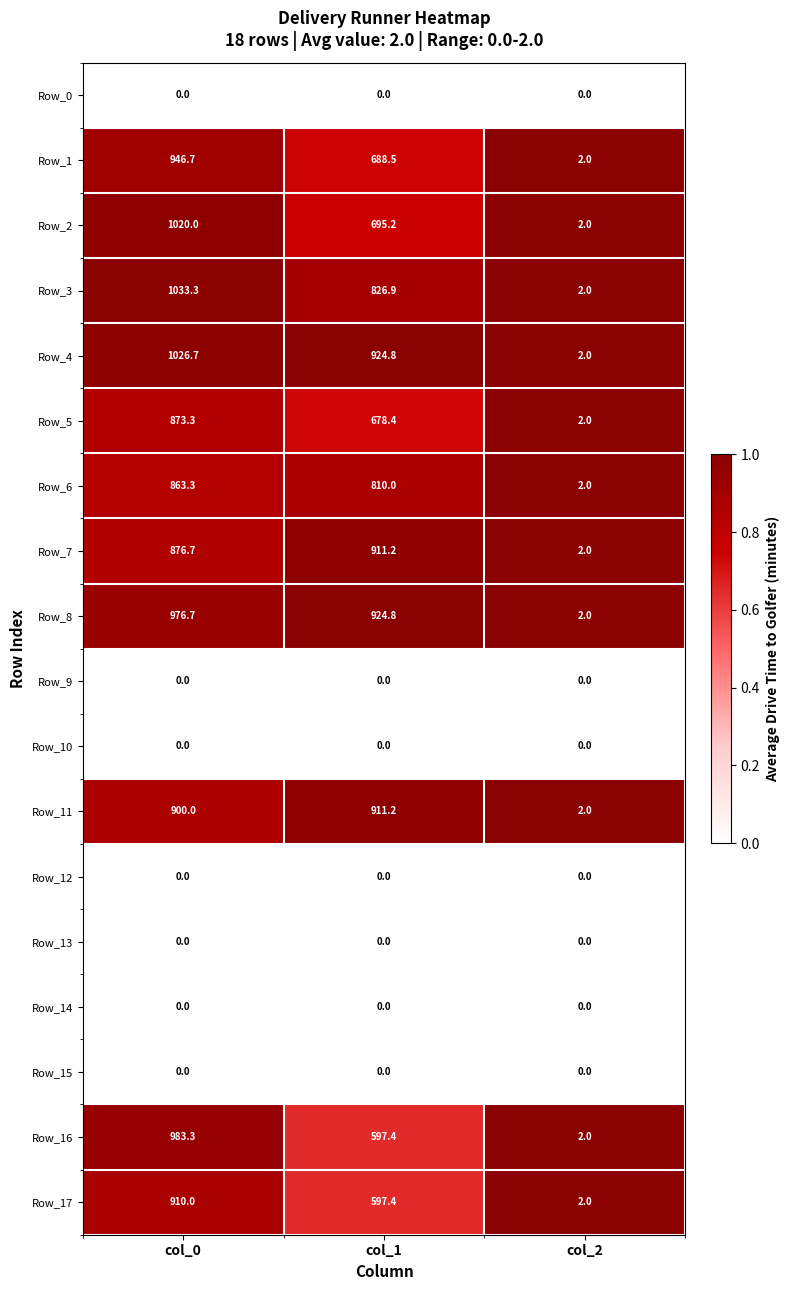

Which series has the largest range (max minus min)?

Row_3